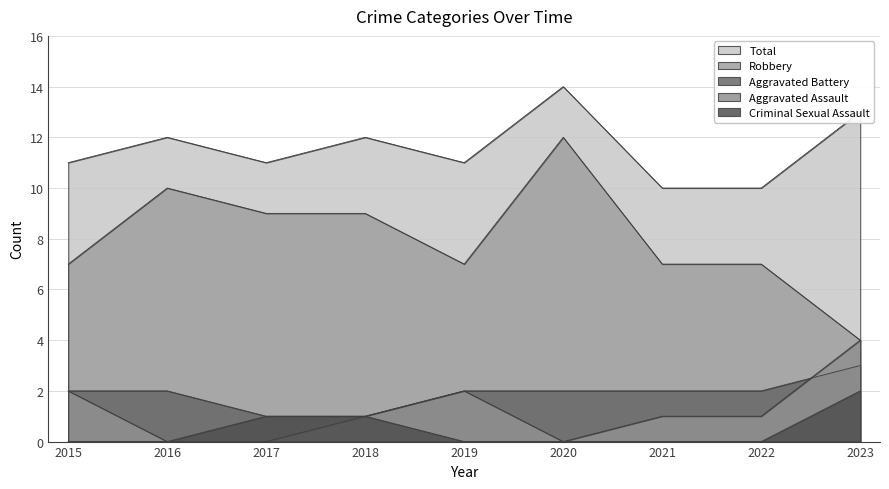

At which label does Aggravated Assault first exceed 1?

2015